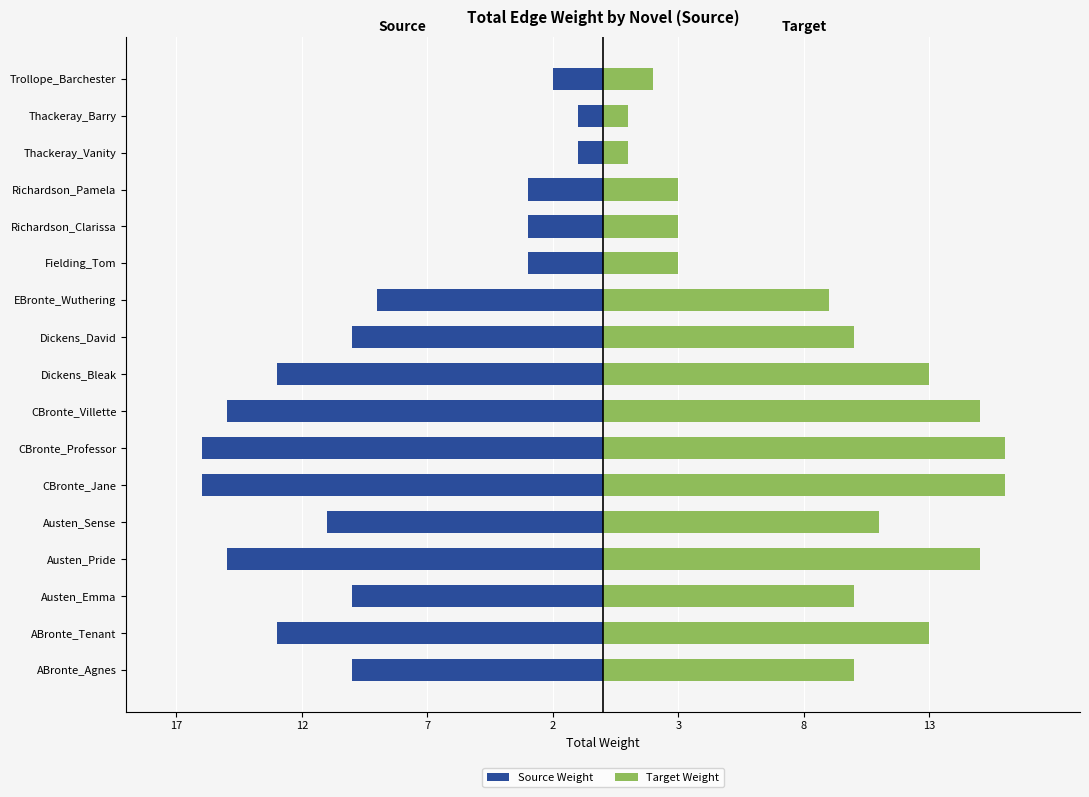

What is the value of the Target Weight bar at the 3rd from the left?

10